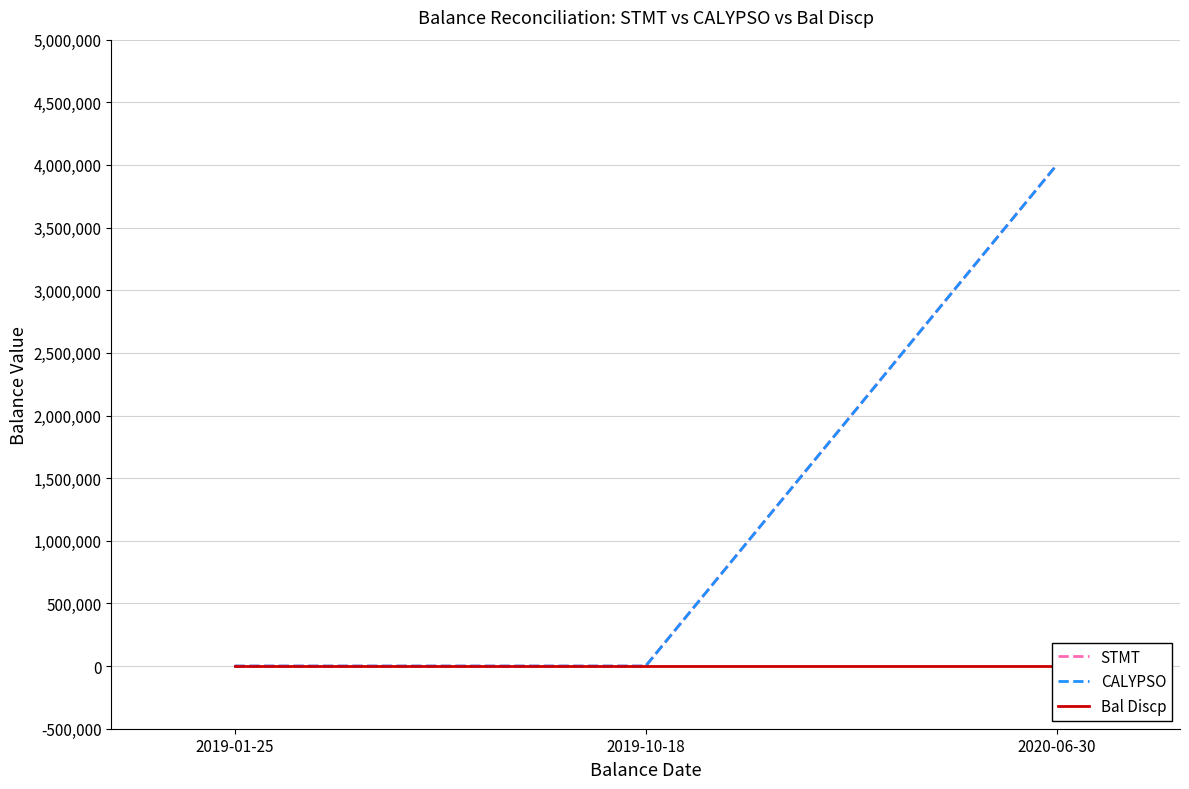

The value of STMT at 2020-06-30 is 5508362. True or false?

False